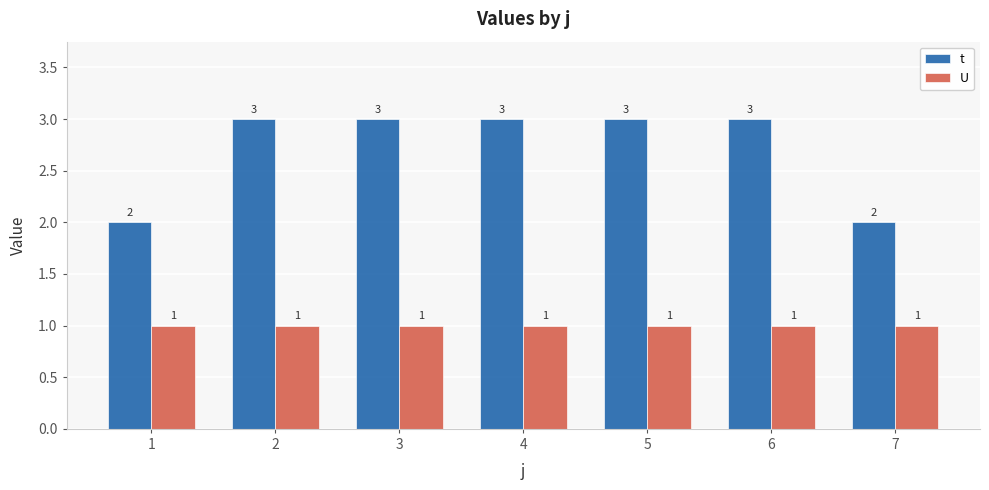

Is the value of U at 6 greater than the value of t at 3?

No